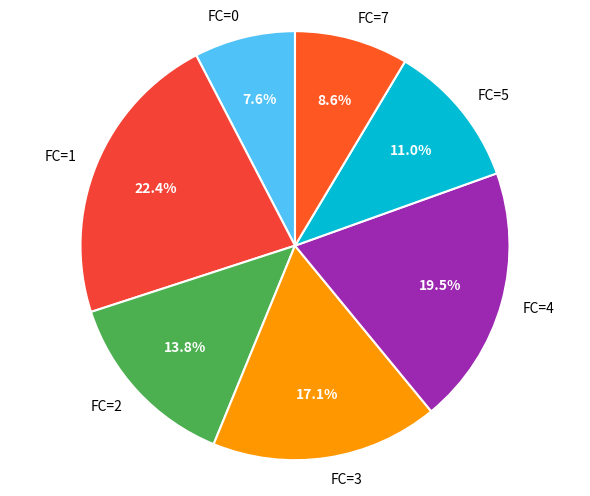

What is the ratio of the value at FC=1 to the value at FC=3?

1.3